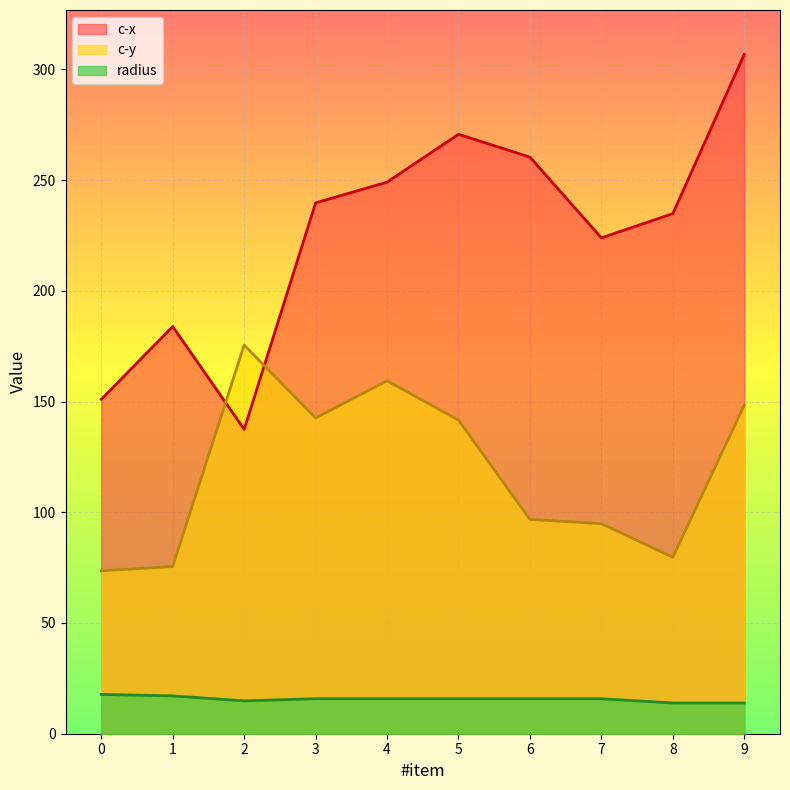

Reading left to right, what are all the values shown in this chart?

c-x: 0=151.0	1=183.9	2=137.4	3=239.7	4=249.0	5=270.6	6=260.3	7=223.9	8=234.8	9=306.8
c-y: 0=73.5	1=75.5	2=175.5	3=142.6	4=159.3	5=141.6	6=96.8	7=94.8	8=79.7	9=148.4
radius: 0=17.7	1=17.1	2=14.8	3=15.8	4=15.8	5=15.8	6=15.8	7=15.8	8=13.9	9=13.9